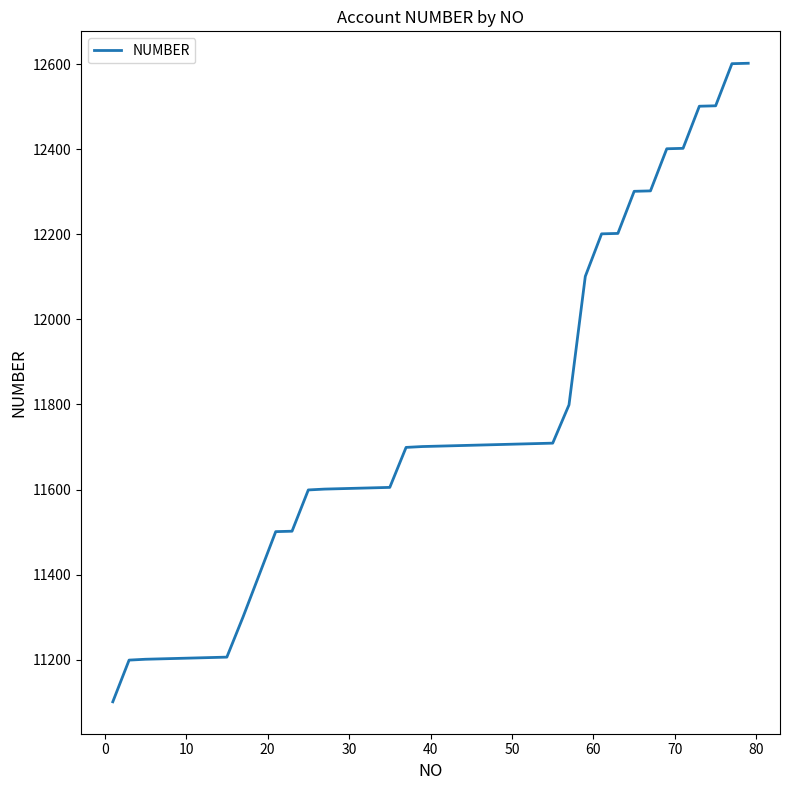

What is the difference between the maximum and minimum values?

1501